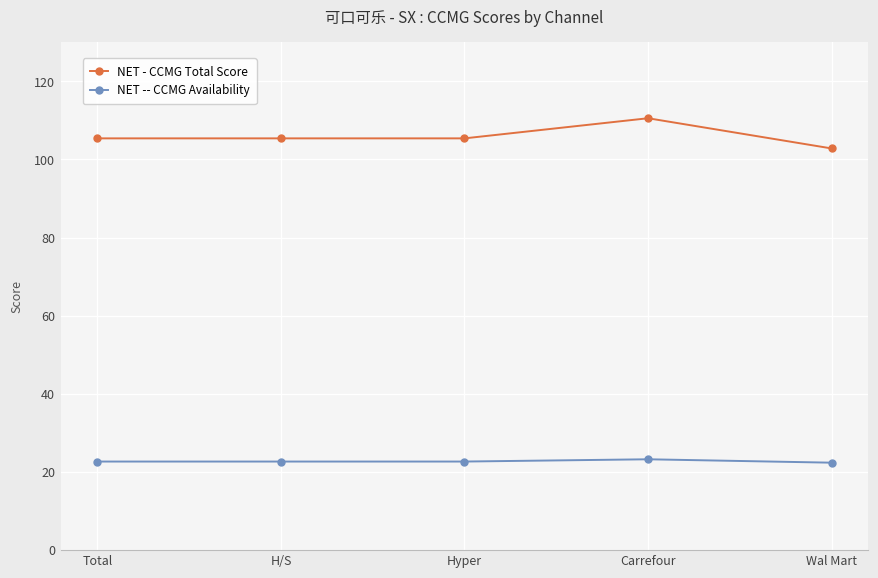

At Carrefour, list the series in order from largest to smallest.

NET - CCMG Total Score, NET -- CCMG Availability